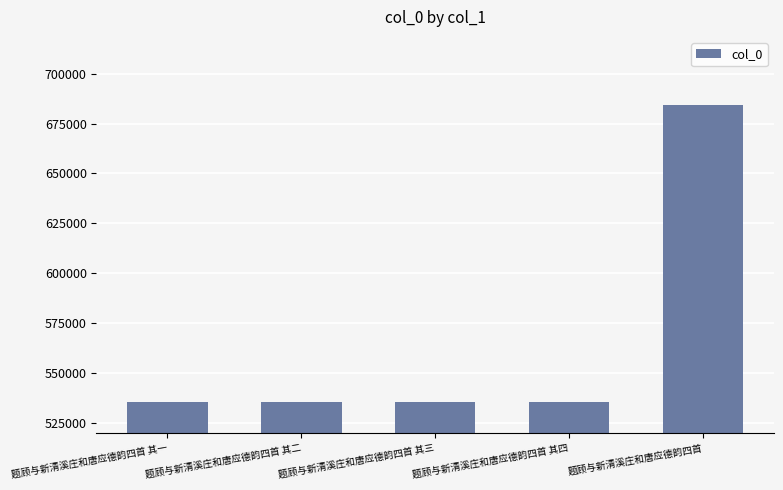

How many values are below 535396?

2